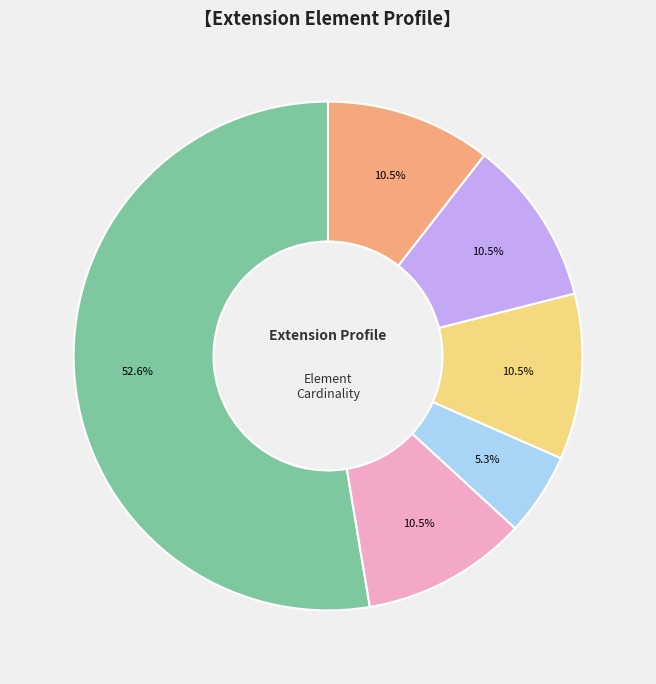

How many segments does this pie chart have?

6